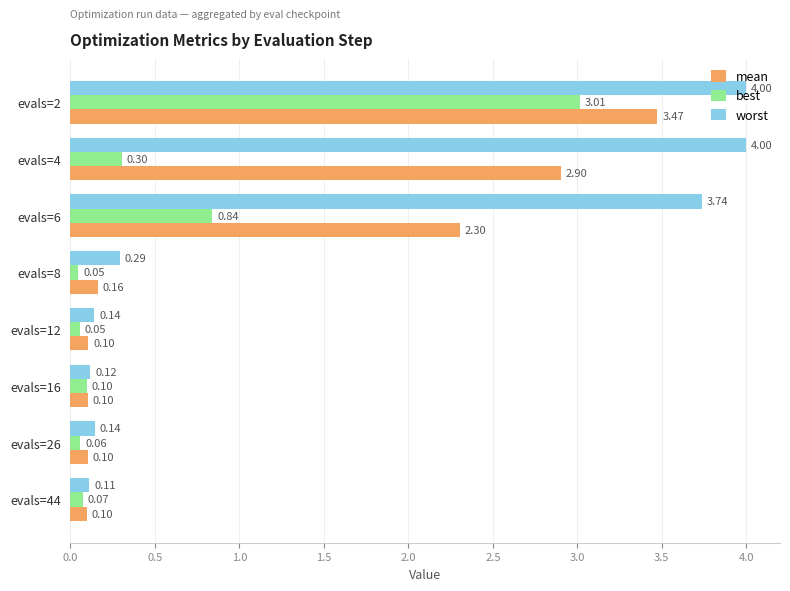

Which series has the largest range (max minus min)?

worst